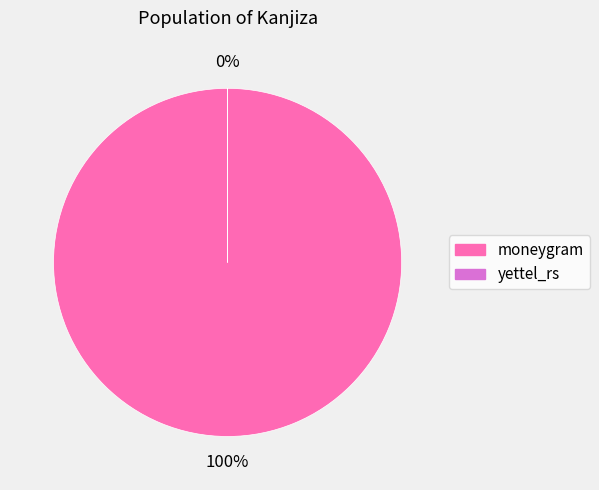

Is there a majority slice in this chart?

Yes